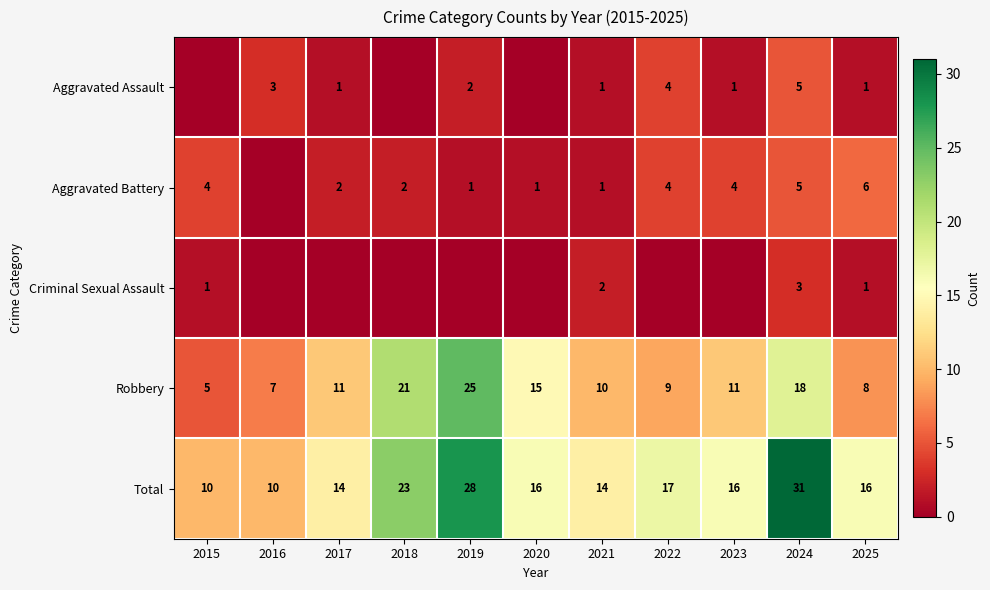

What is the difference between the Total values at 2017 and 2018?

9